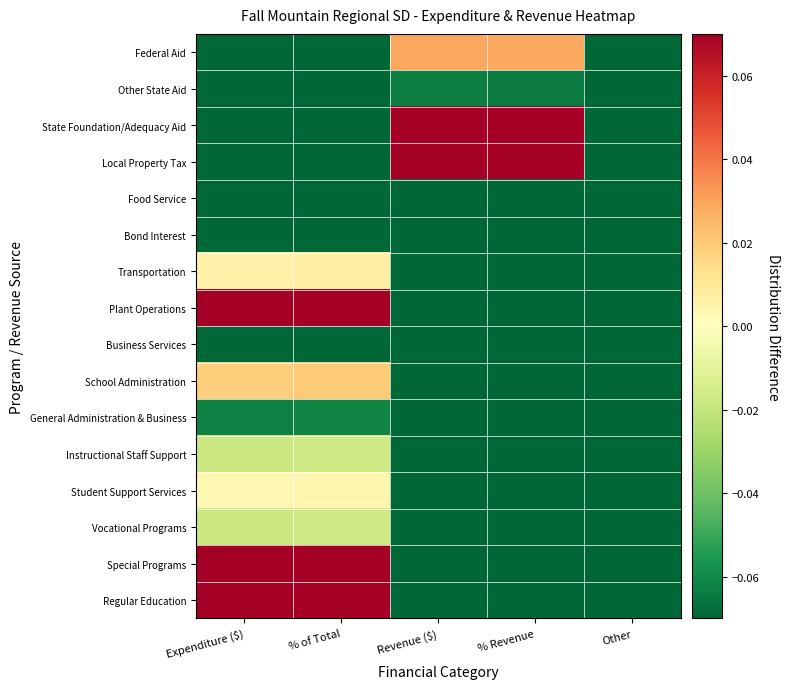

Reading left to right, what are all the values shown in this chart?

Regular Education: Expenditure ($)=0.9	% of Total=0.9	Revenue ($)=-0.1	% Revenue=-0.1	Other=-0.1
Special Programs: Expenditure ($)=0.5	% of Total=0.5	Revenue ($)=-0.1	% Revenue=-0.1	Other=-0.1
Vocational Programs: Expenditure ($)=-0.0	% of Total=-0.0	Revenue ($)=-0.1	% Revenue=-0.1	Other=-0.1
Student Support Services: Expenditure ($)=0.0	% of Total=0.0	Revenue ($)=-0.1	% Revenue=-0.1	Other=-0.1
Instructional Staff Support: Expenditure ($)=-0.0	% of Total=-0.0	Revenue ($)=-0.1	% Revenue=-0.1	Other=-0.1
General Administration & Business: Expenditure ($)=-0.1	% of Total=-0.1	Revenue ($)=-0.1	% Revenue=-0.1	Other=-0.1
School Administration: Expenditure ($)=0.0	% of Total=0.0	Revenue ($)=-0.1	% Revenue=-0.1	Other=-0.1
Business Services: Expenditure ($)=-0.1	% of Total=-0.1	Revenue ($)=-0.1	% Revenue=-0.1	Other=-0.1
Plant Operations: Expenditure ($)=0.1	% of Total=0.1	Revenue ($)=-0.1	% Revenue=-0.1	Other=-0.1
Transportation: Expenditure ($)=0.0	% of Total=0.0	Revenue ($)=-0.1	% Revenue=-0.1	Other=-0.1
Bond Interest: Expenditure ($)=-0.1	% of Total=-0.1	Revenue ($)=-0.1	% Revenue=-0.1	Other=-0.1
Food Service: Expenditure ($)=-0.1	% of Total=-0.1	Revenue ($)=-0.1	% Revenue=-0.1	Other=-0.1
Local Property Tax: Expenditure ($)=-0.1	% of Total=-0.1	Revenue ($)=0.9	% Revenue=0.9	Other=-0.1
State Foundation/Adequacy Aid: Expenditure ($)=-0.1	% of Total=-0.1	Revenue ($)=0.8	% Revenue=0.8	Other=-0.1
Other State Aid: Expenditure ($)=-0.1	% of Total=-0.1	Revenue ($)=-0.1	% Revenue=-0.1	Other=-0.1
Federal Aid: Expenditure ($)=-0.1	% of Total=-0.1	Revenue ($)=0.0	% Revenue=0.0	Other=-0.1